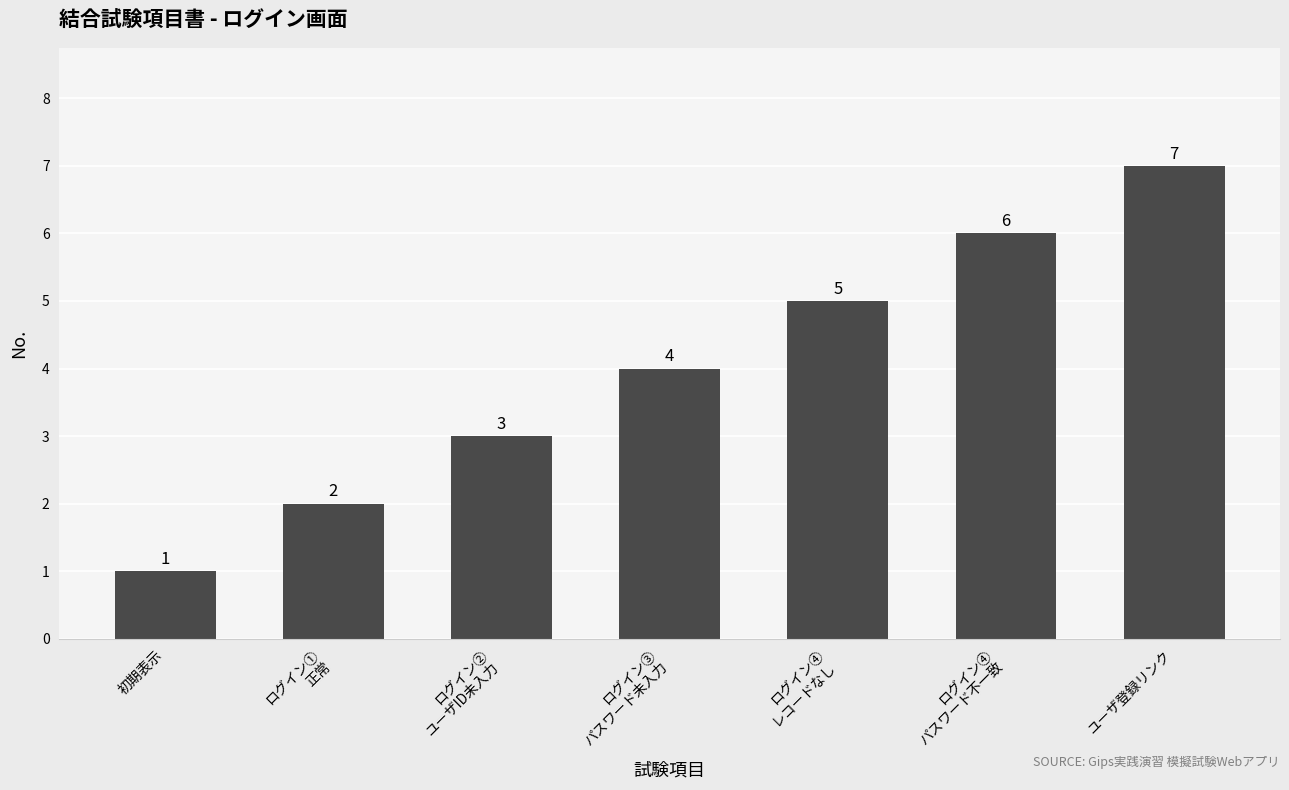

How many series are shown in this chart?

1